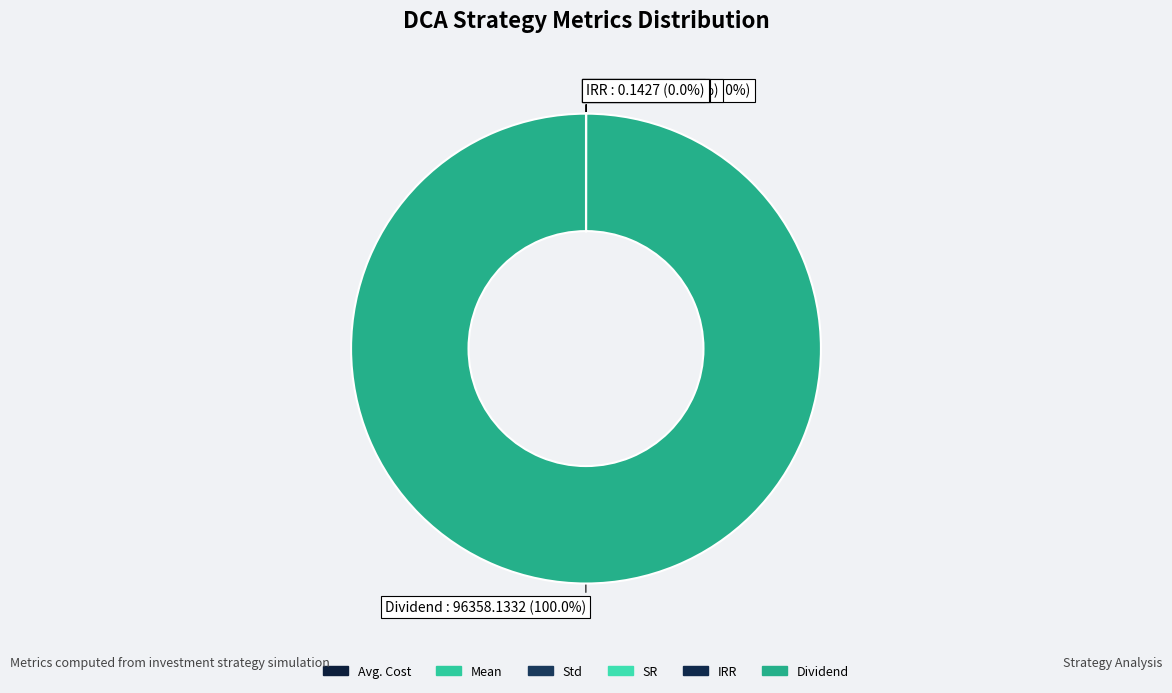

Is Std the majority of the pie?

No